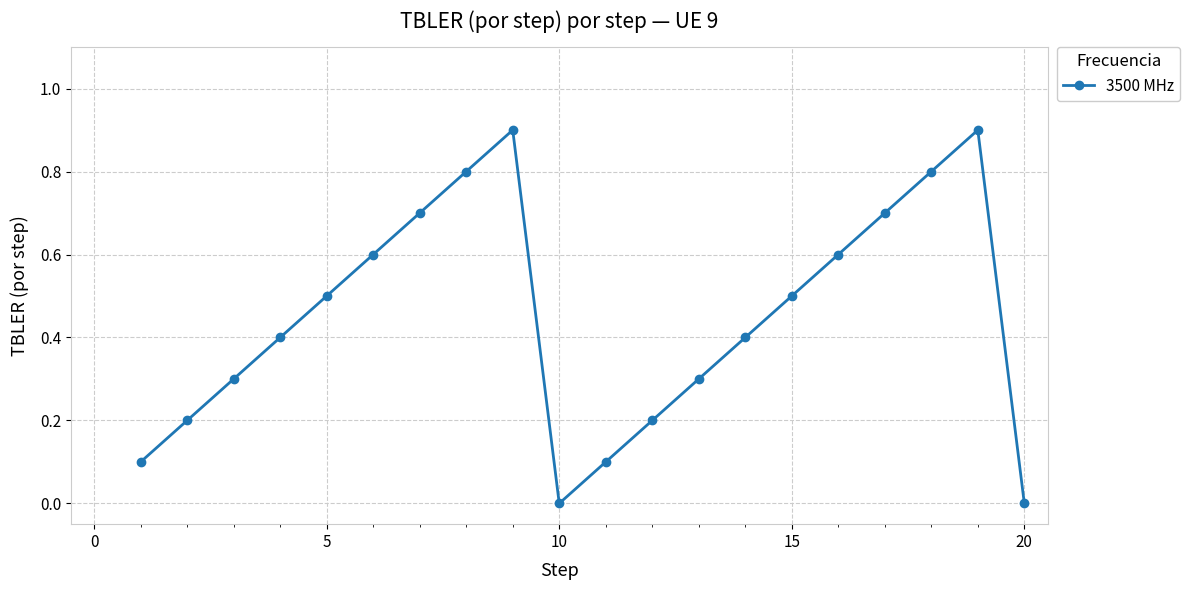

What is the value of the 19th point from the left?

0.9